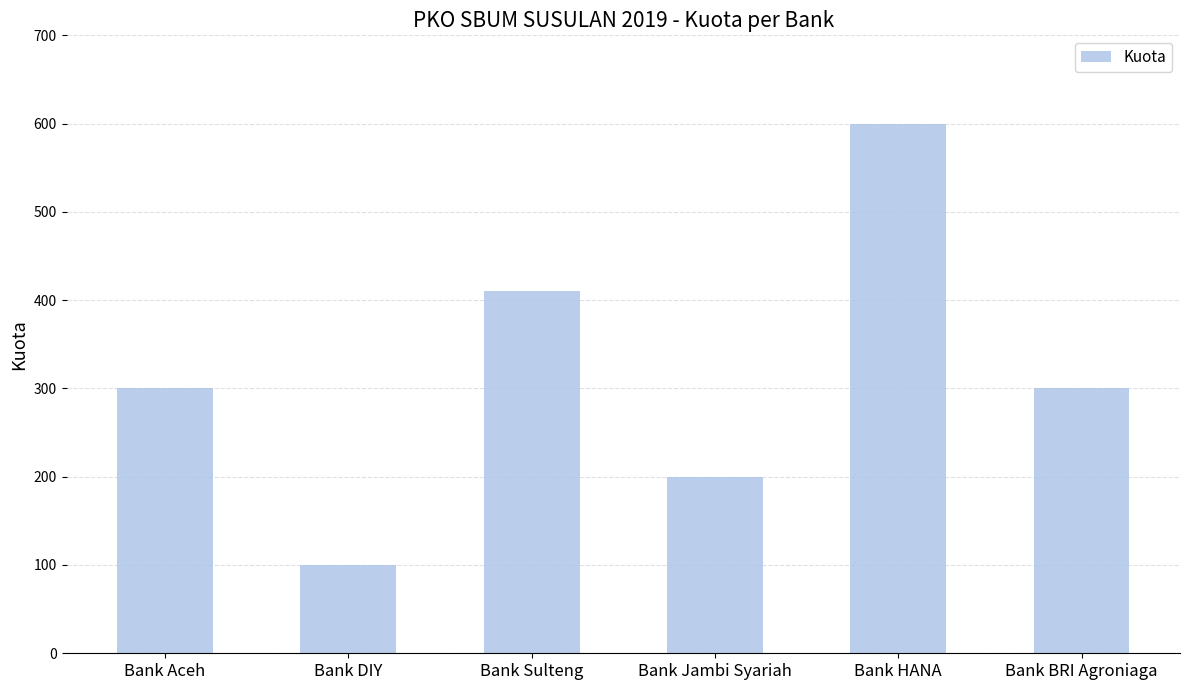

What is the smallest value displayed?

100